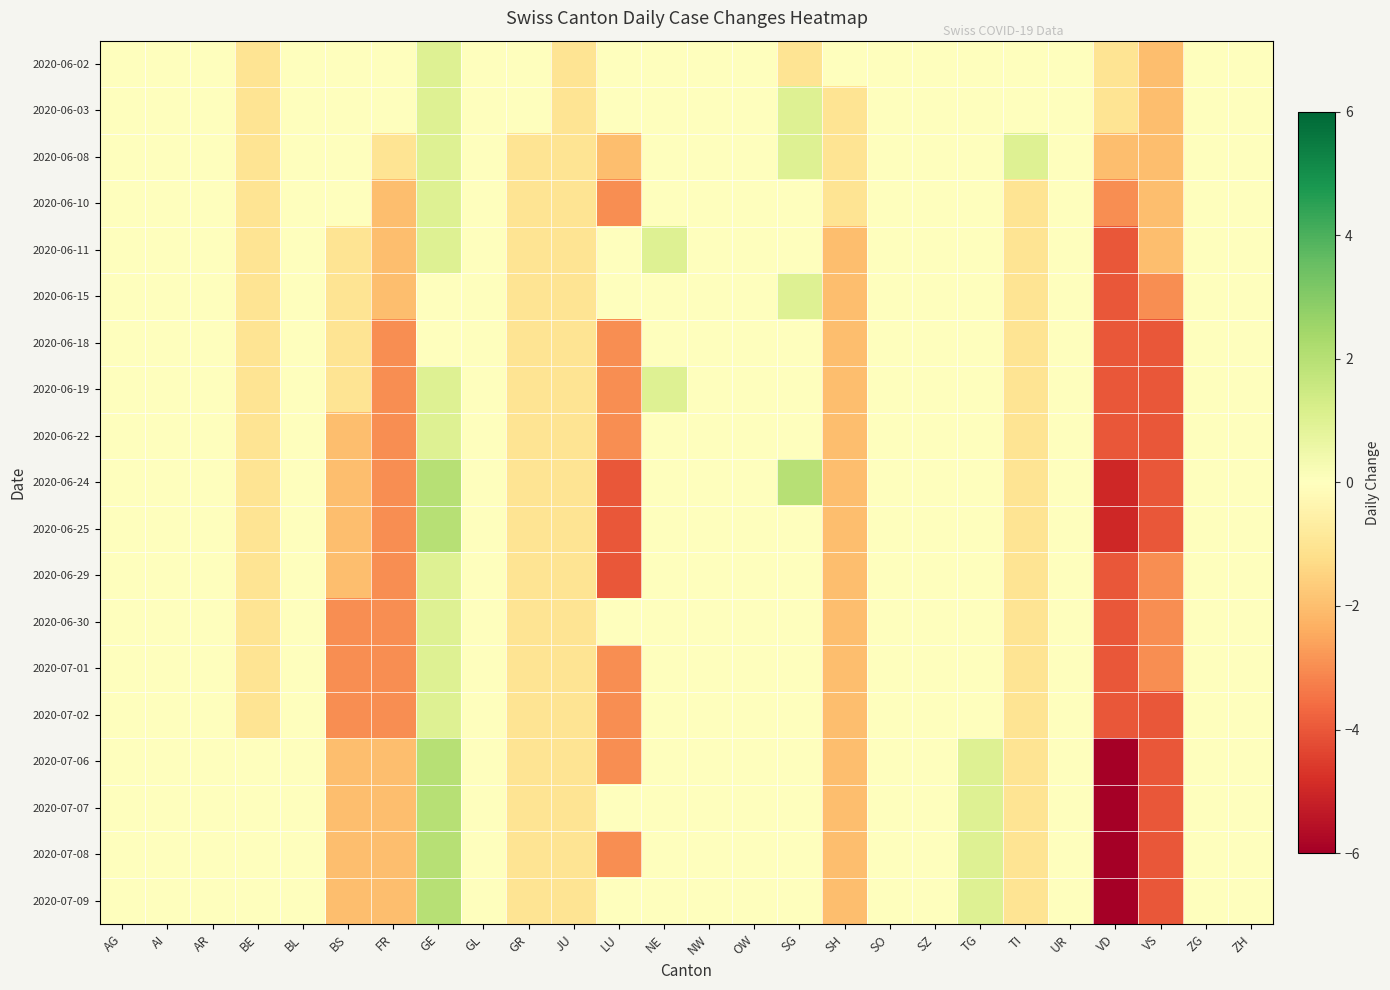

How many categories are shown in the chart?

26